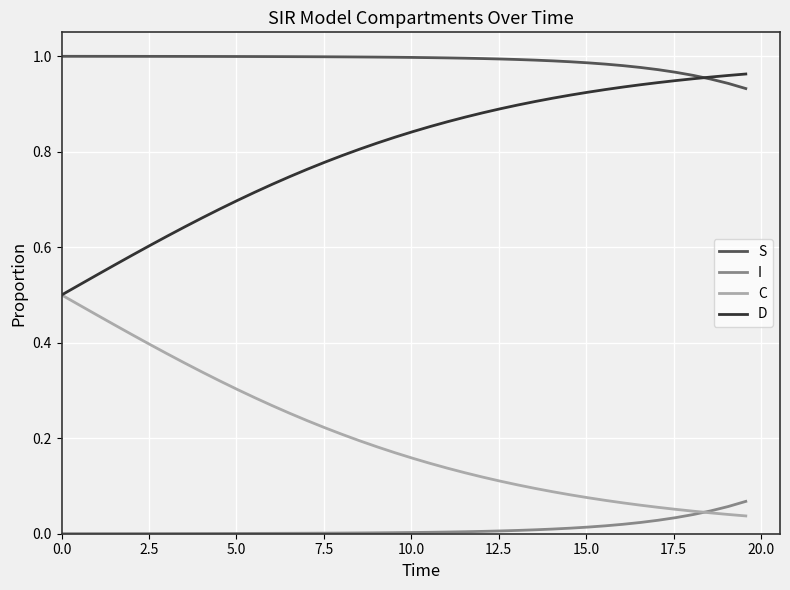

True or false: S and I intersect in this chart.

False